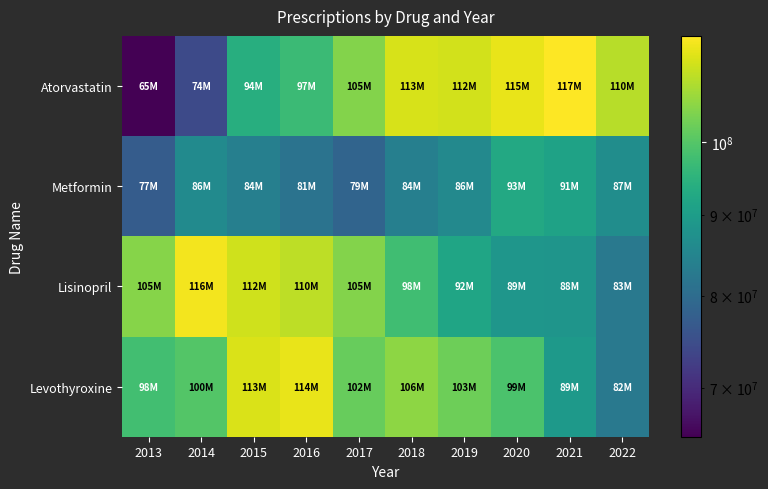

Reading right to left, what are all the values shown in this chart?

Atorvastatin: 2022=109582746	2021=116702335	2020=114509814	2019=112104359	2018=112633414	2017=104774006	2016=96942508	2015=93854430	2014=74227208	2013=65174783
Metformin: 2022=86747907	2021=91151043	2020=92591486	2019=85739443	2018=83776345	2017=78602870	2016=81305415	2015=83901899	2014=86125658	2013=77245209
Lisinopril: 2022=82513967	2021=88272557	2020=88597017	2019=91862708	2018=97608879	2017=104779318	2016=110124417	2015=112003281	2014=115508573	2013=104868249
Levothyroxine: 2022=82431914	2021=89309050	2020=98970640	2019=102595103	2018=105773990	2017=101932430	2016=114344324	2015=112866004	2014=99954546	2013=97814678